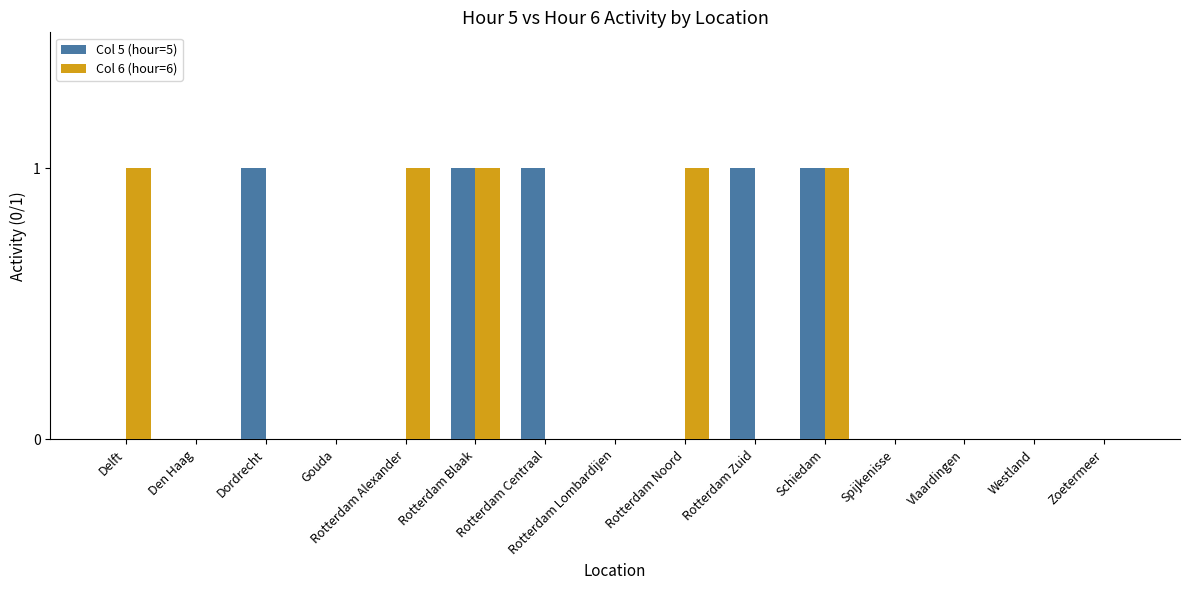

What is the maximum value shown in the chart?

1